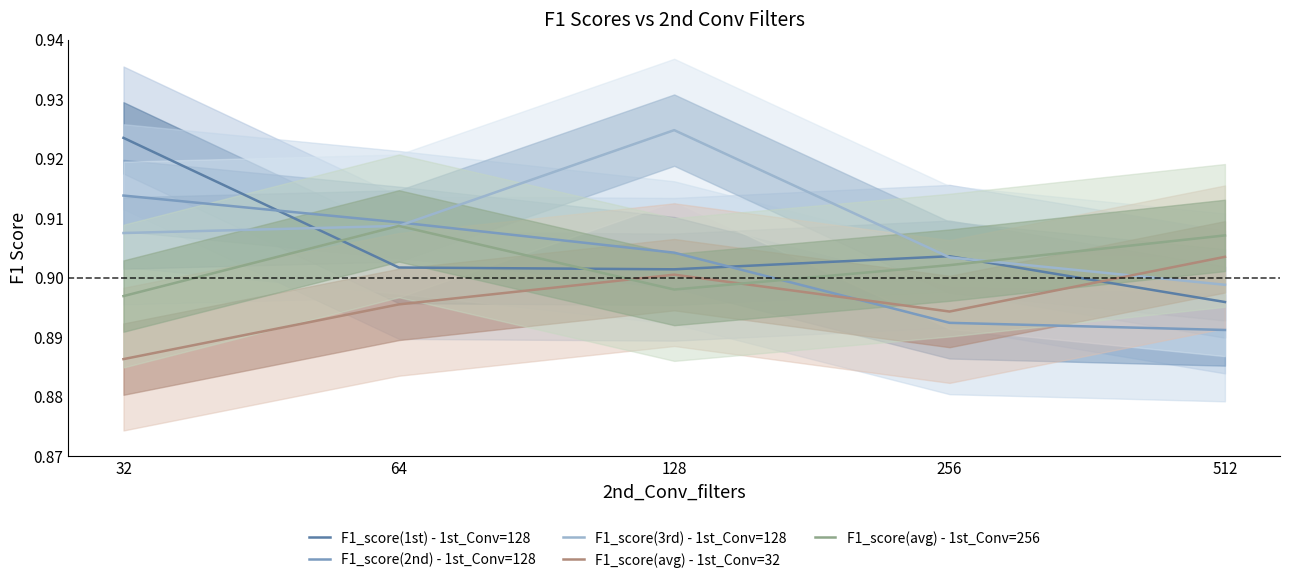

What is the value of the F1_score(avg) - 1st_Conv=256 point at the 1st from the left?

0.9